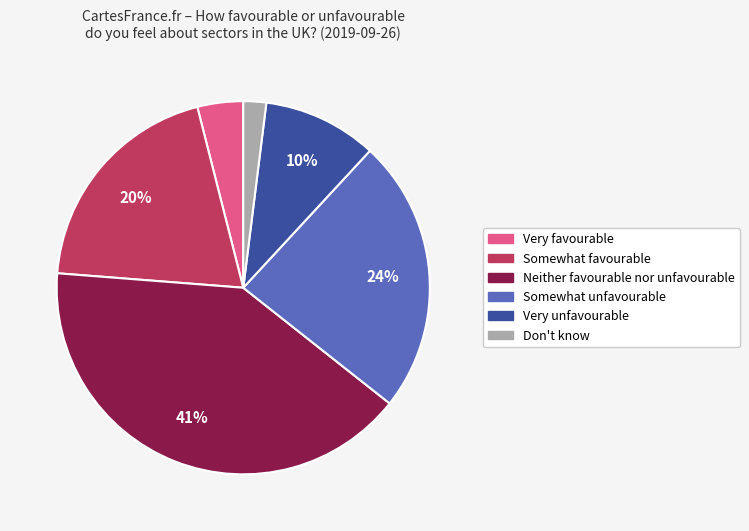

To the nearest percent, what is the average slice percentage?

17%